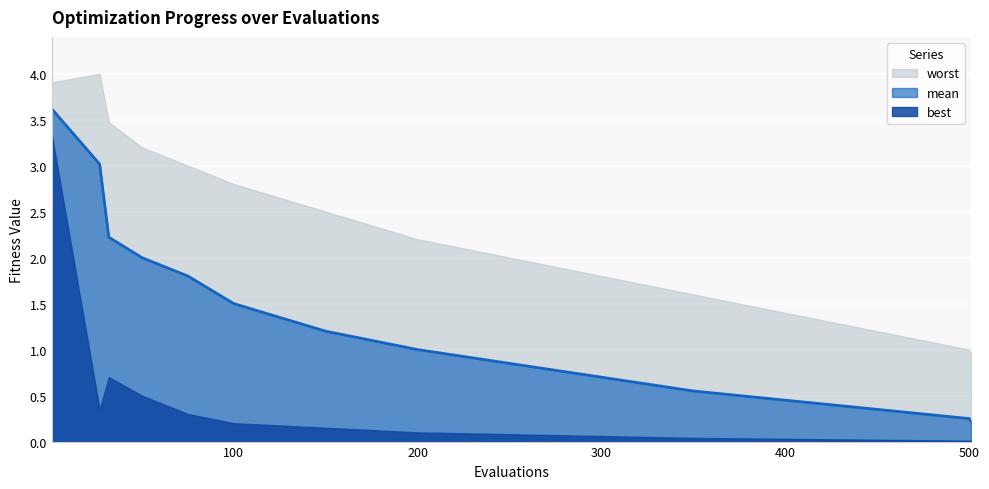

Is it true that mean equals 0.6 at 400?

False